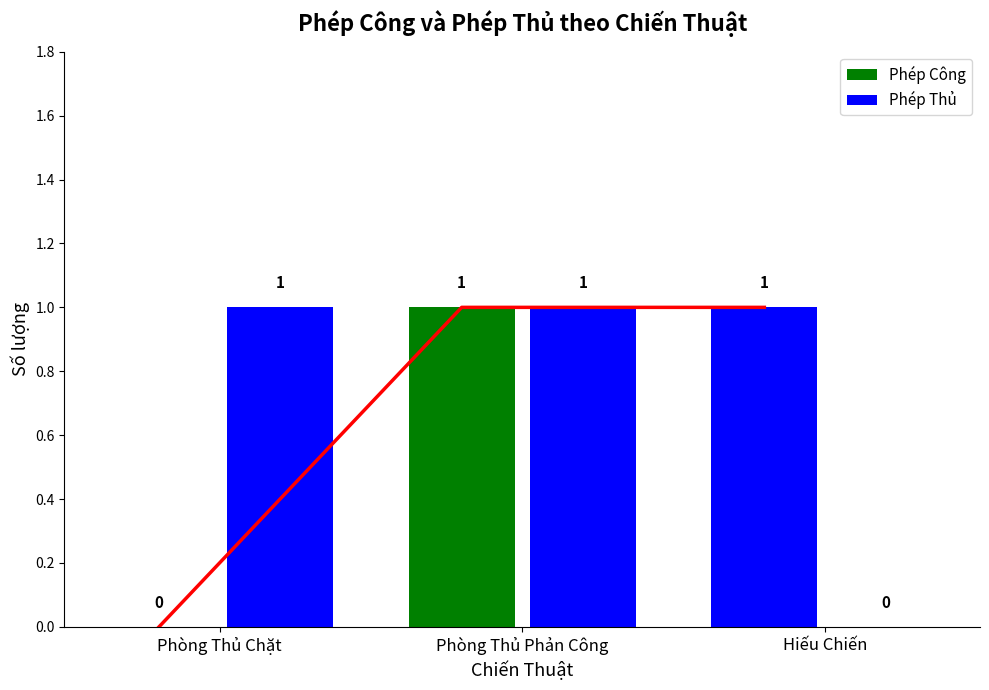

List the series in order of their peak value, highest first.

Phép Công, Phép Thủ